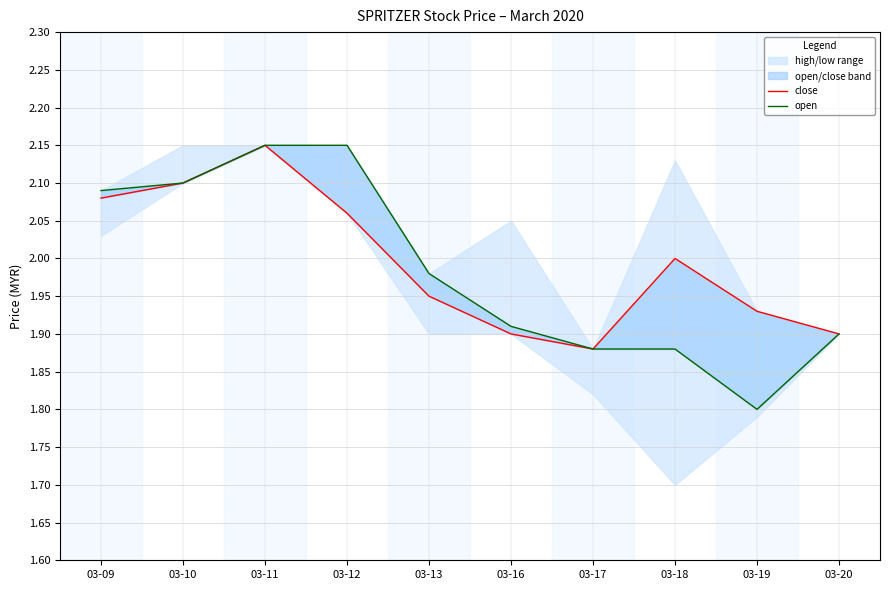

What is the maximum value shown in the chart?

2.1